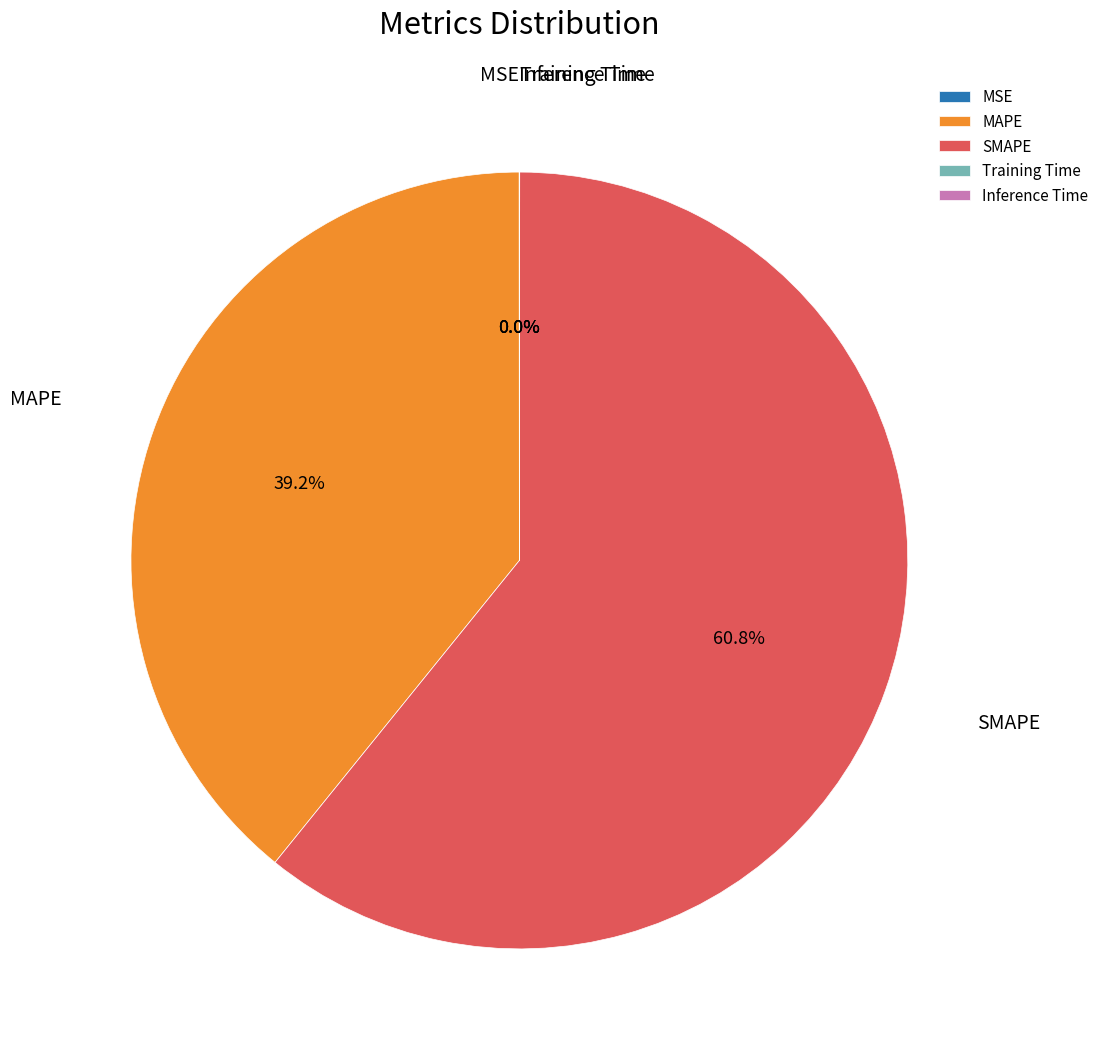

Is there a majority slice in this chart?

Yes